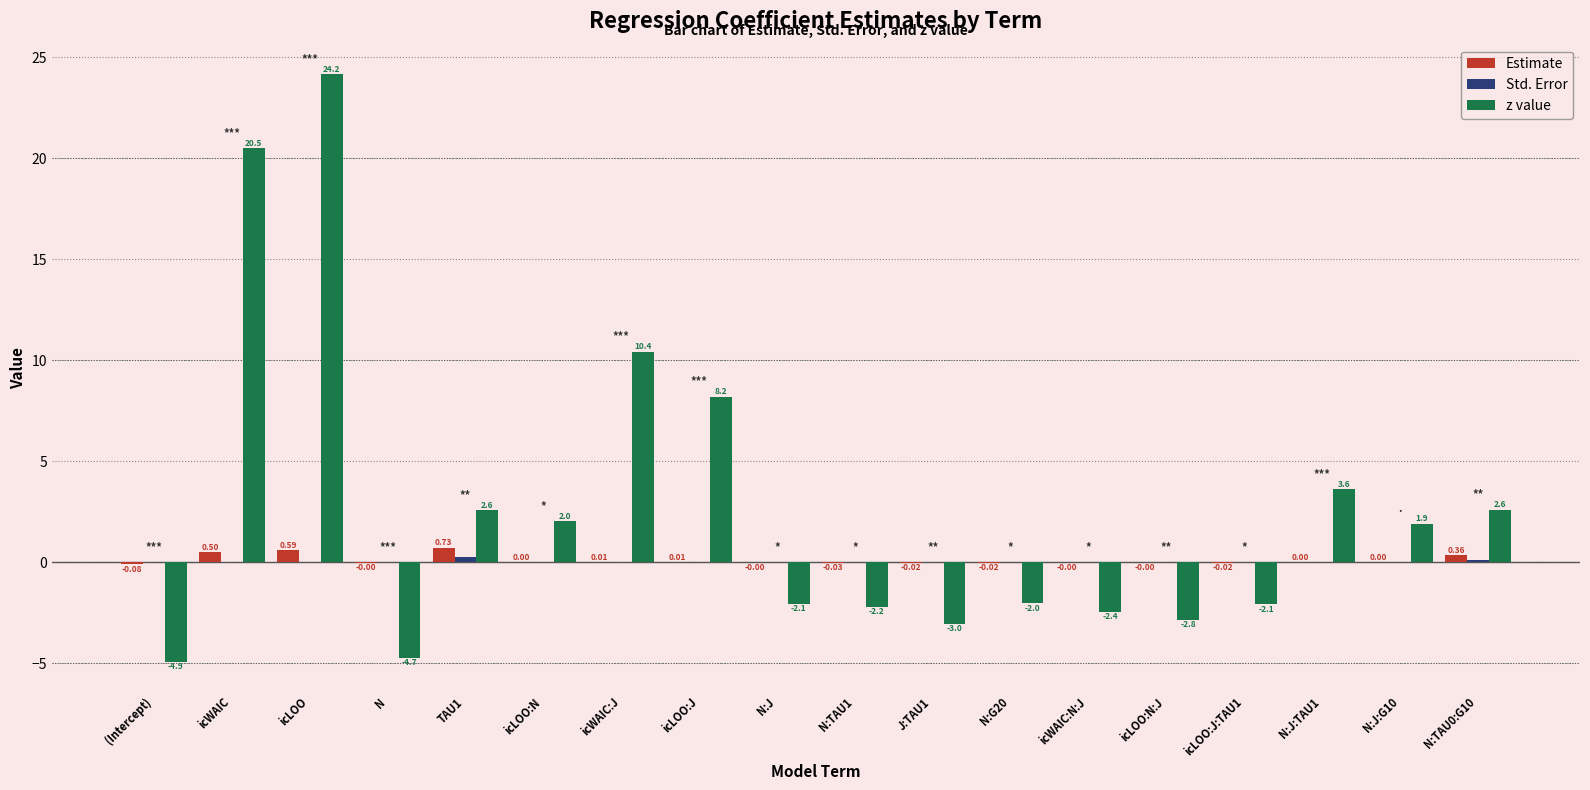

At which label is z value closest to 9?

icLOO:J